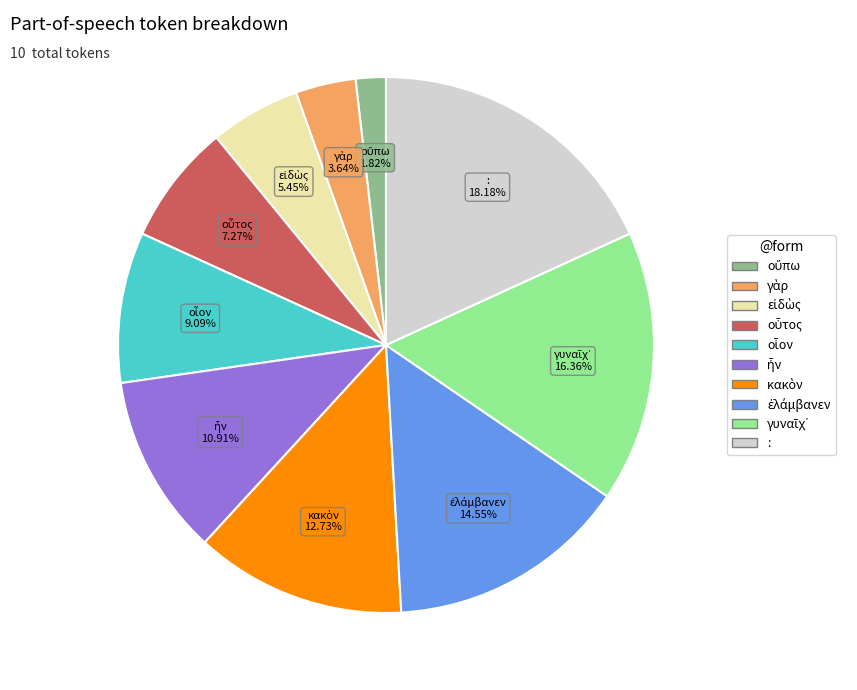

To the nearest percent, what is the average slice percentage?

10%